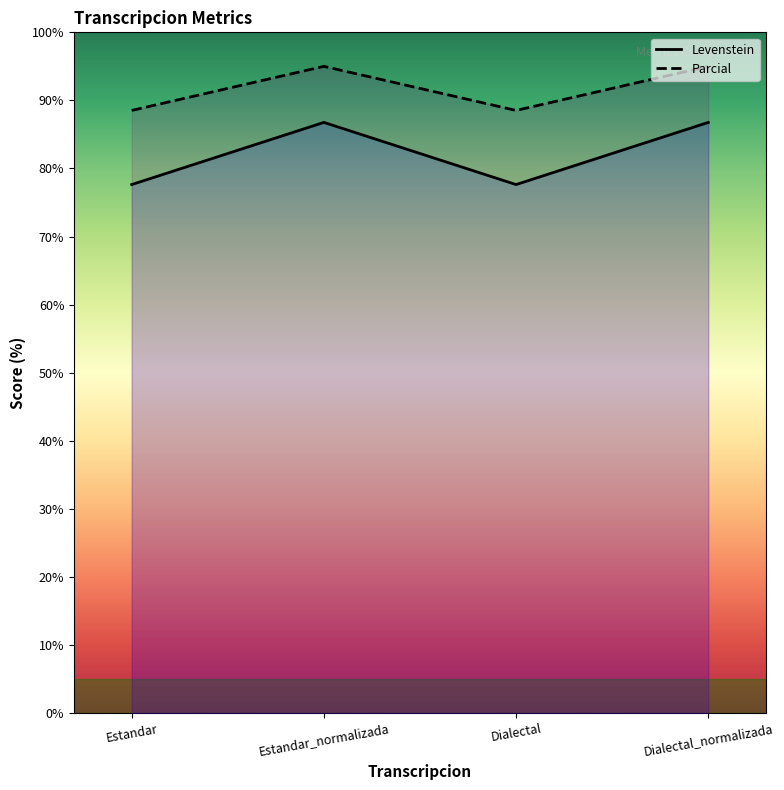

Reading left to right, list all the values displayed in this chart.

Levenstein: 77.6	86.8	77.6	86.8
Parcial: 88.5	95.0	88.5	95.0